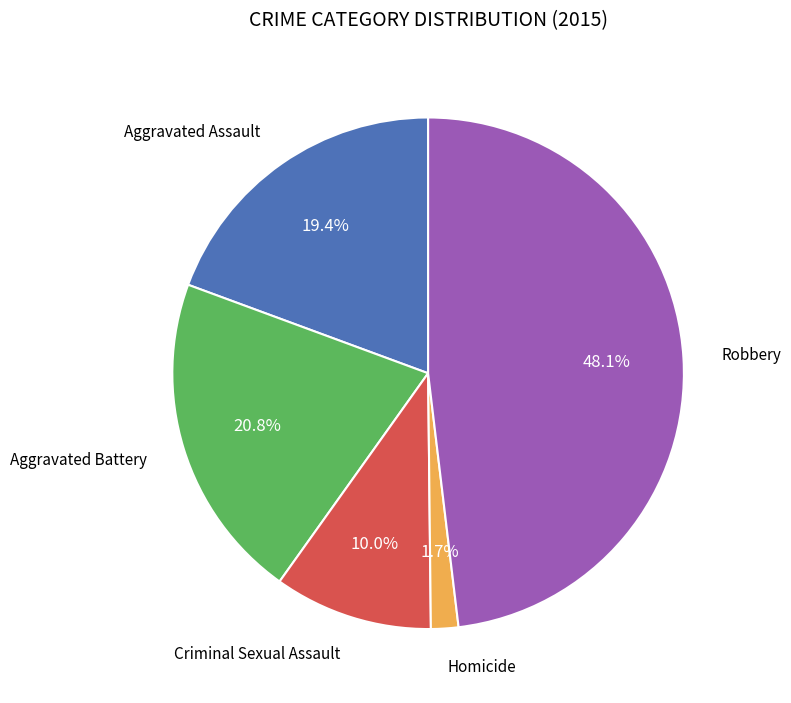

Count the number of slices in the pie.

5